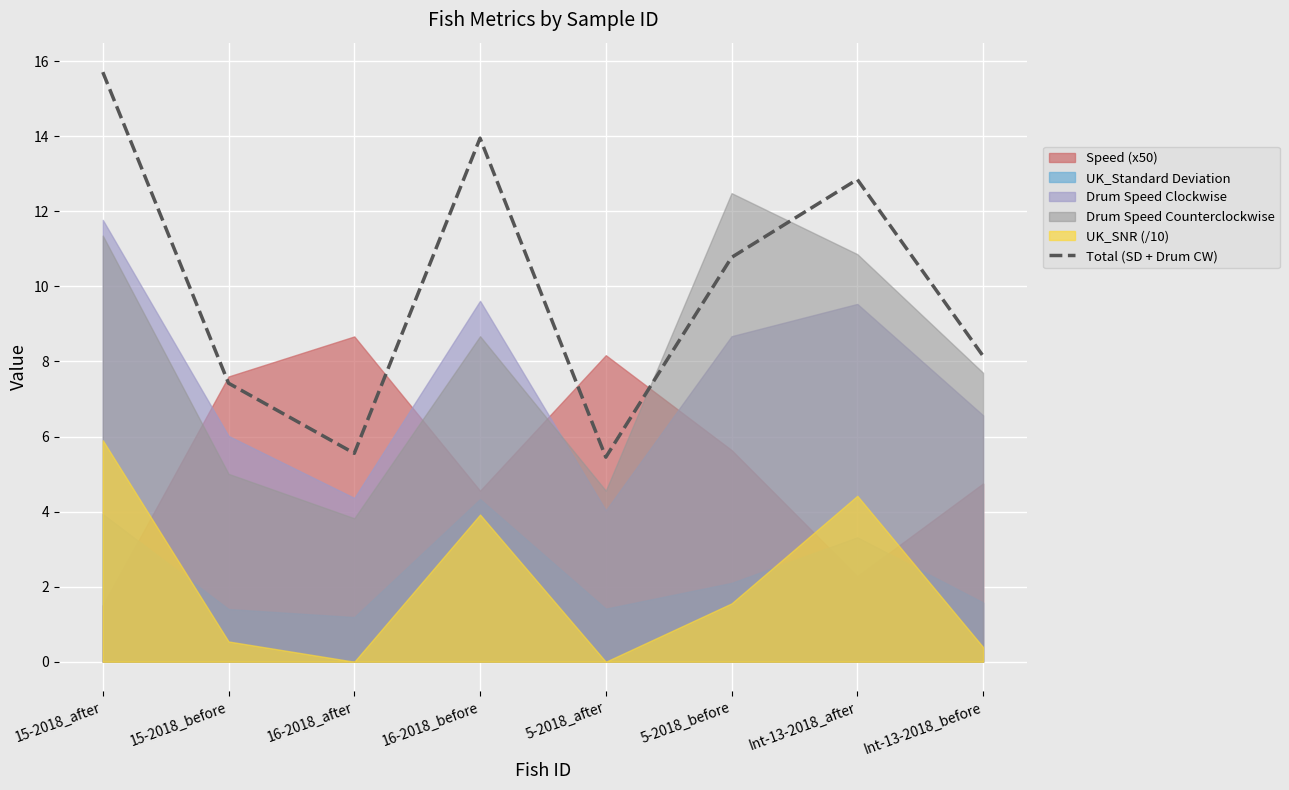

How many points are lower than both their immediate neighbors (excluding endpoints)?

2